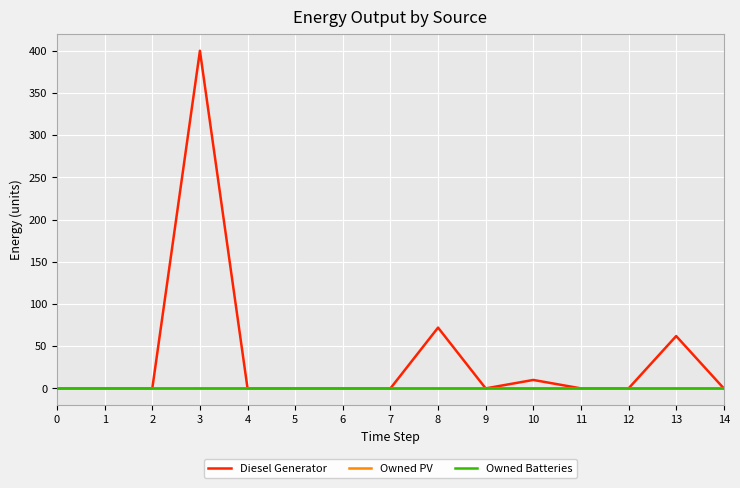

Does the chart have visible grid lines?

Yes